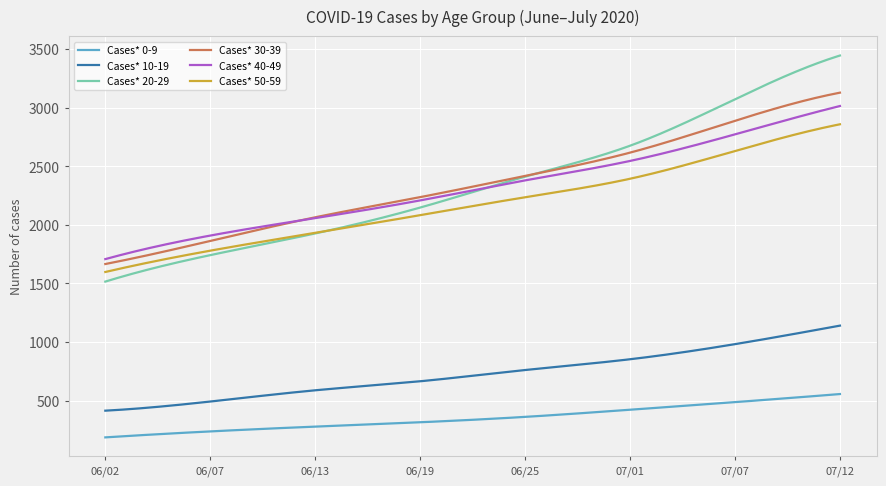

True or false: Cases* 10-19 and Cases* 40-49 intersect in this chart.

False